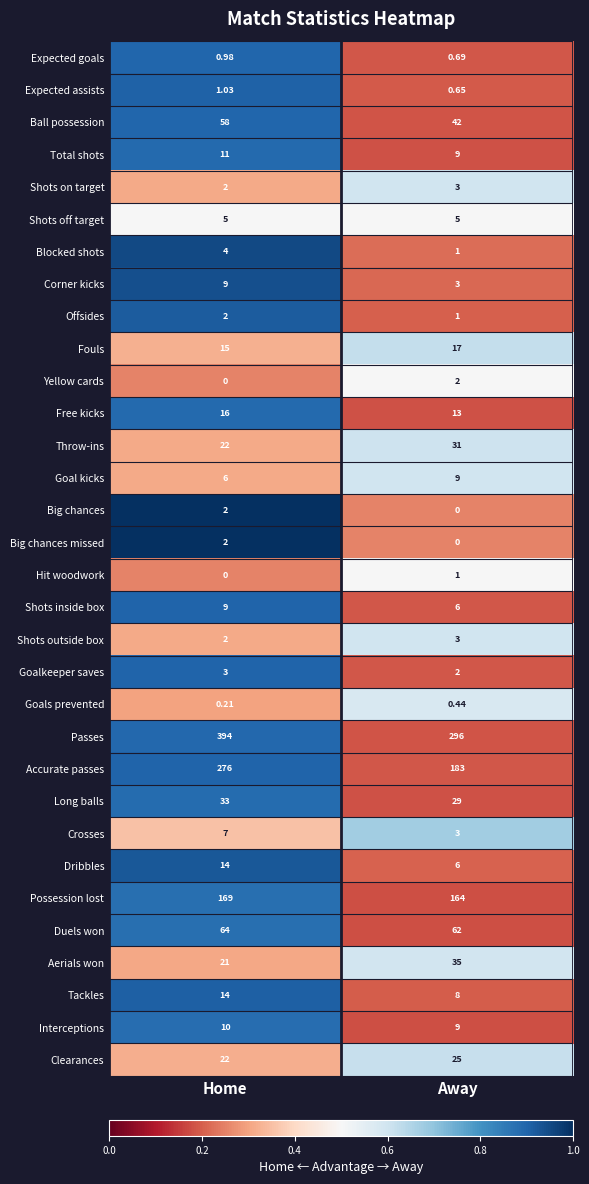

At which label is Interceptions closest to 9?

Away